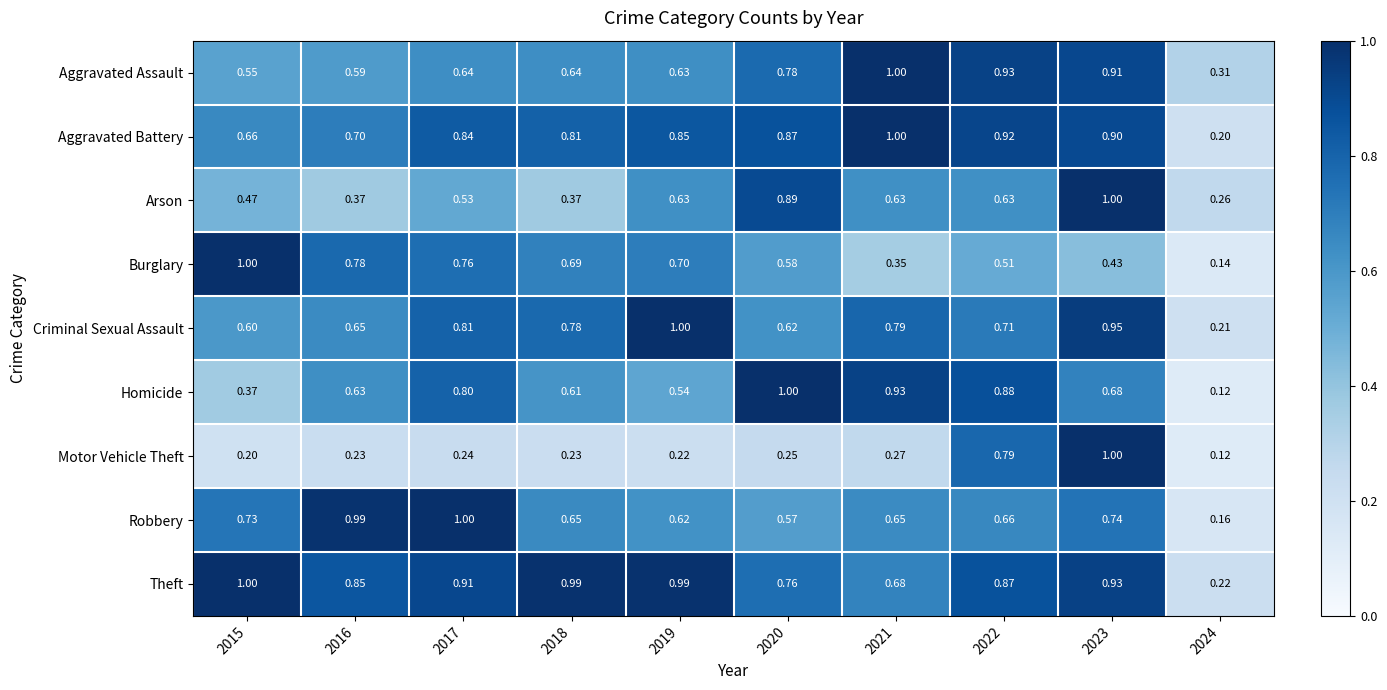

Is the value of Aggravated Battery at 2019 greater than the value of Burglary at 2020?

Yes